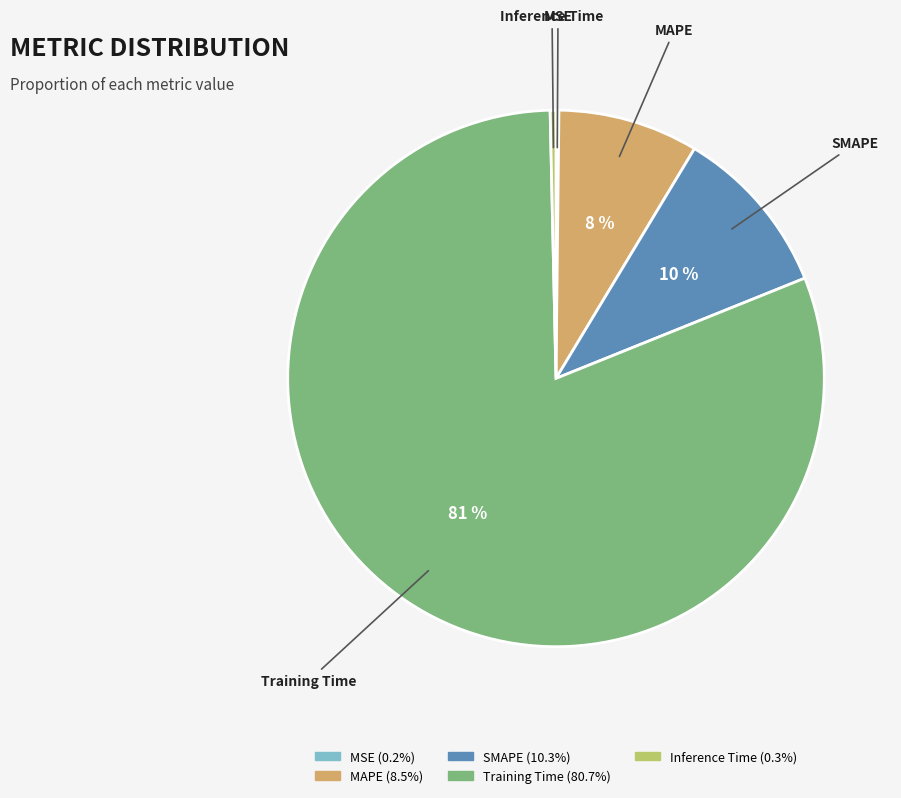

To the nearest percent, what is the average slice percentage?

20%